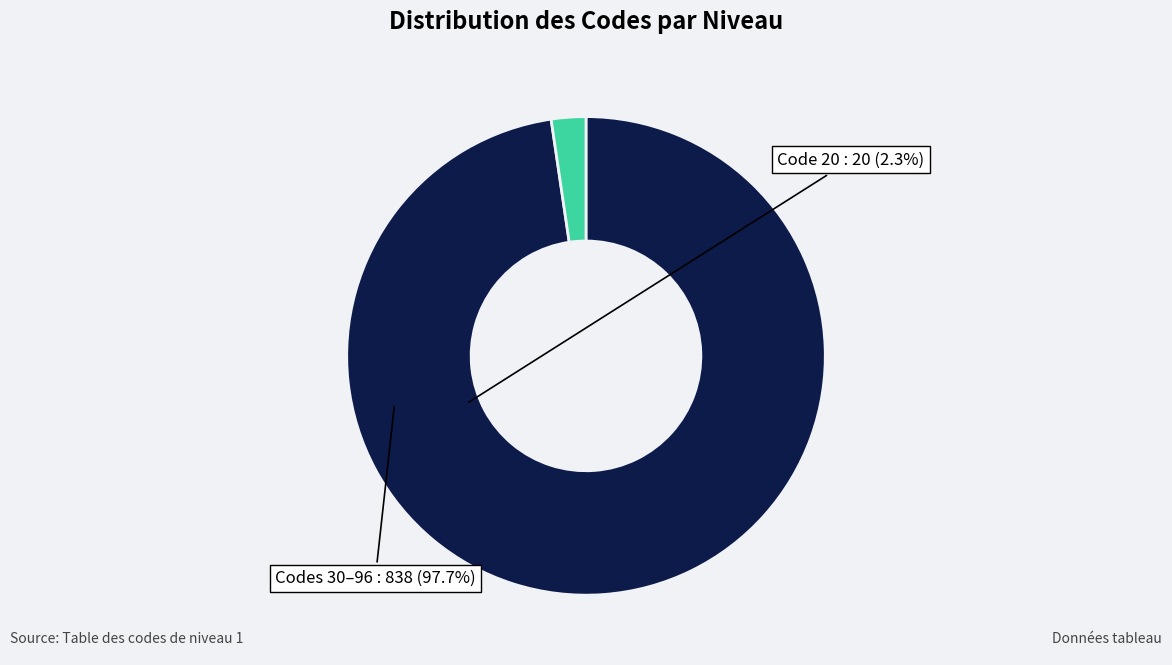

How many segments does this pie chart have?

2